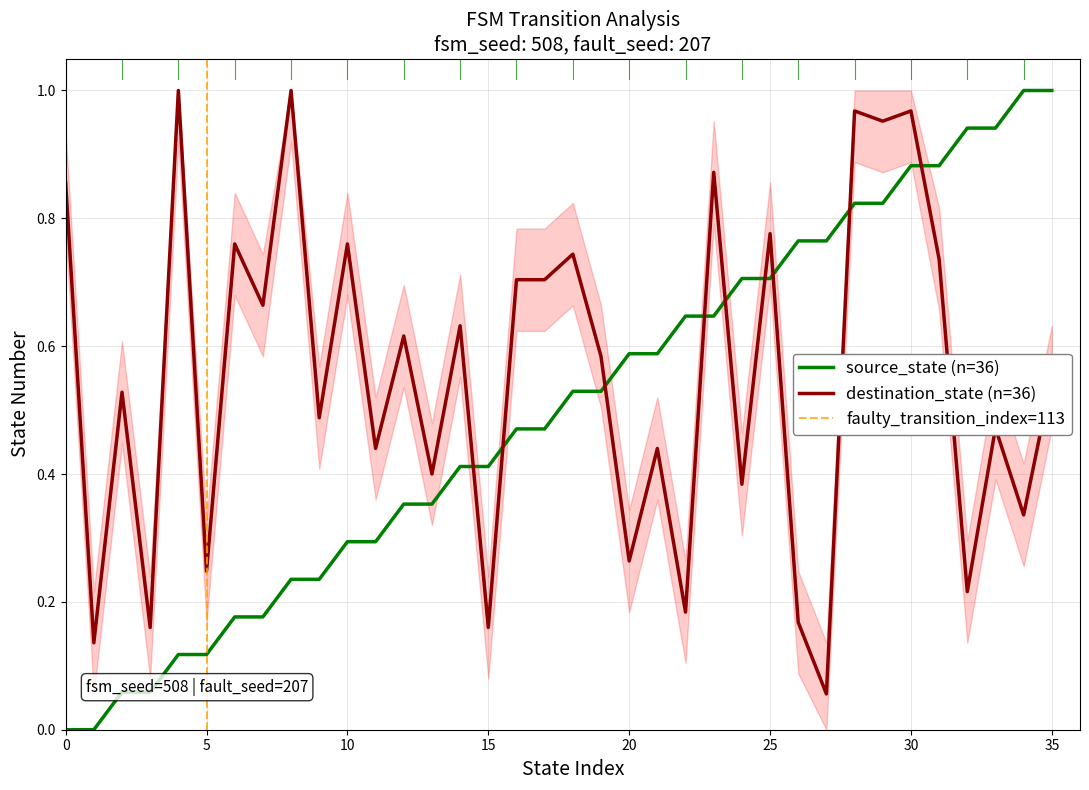

True or false: destination_state (n=36) and source_state (n=36) intersect in this chart.

True